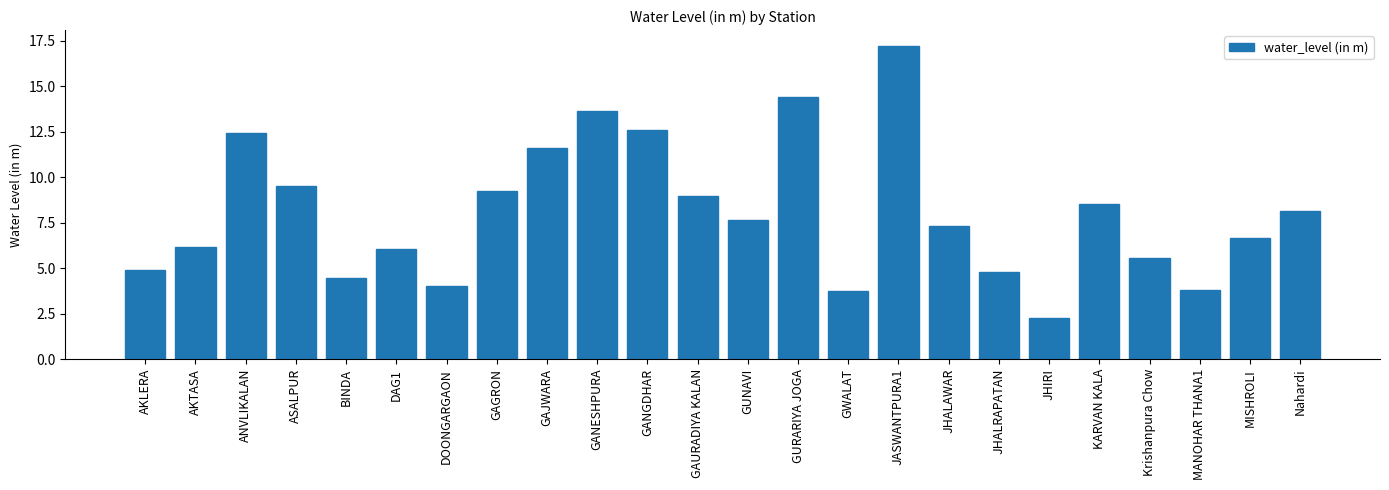

What is the label of the 23rd bar from the right?

AKTASA